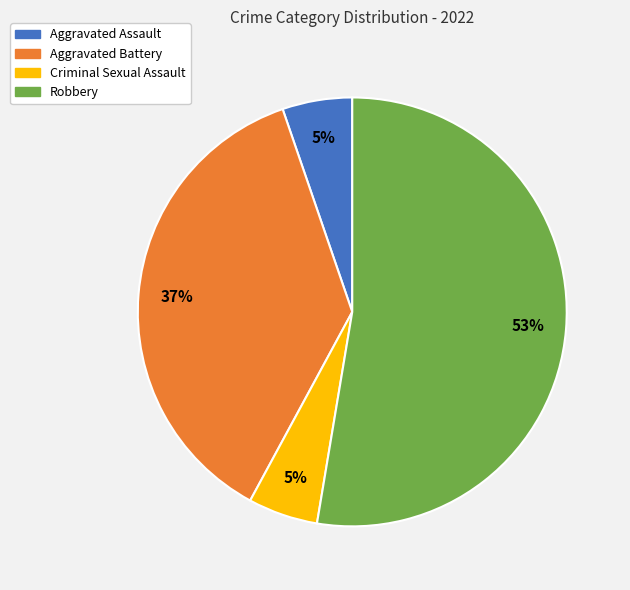

Which slice is the largest?

Robbery